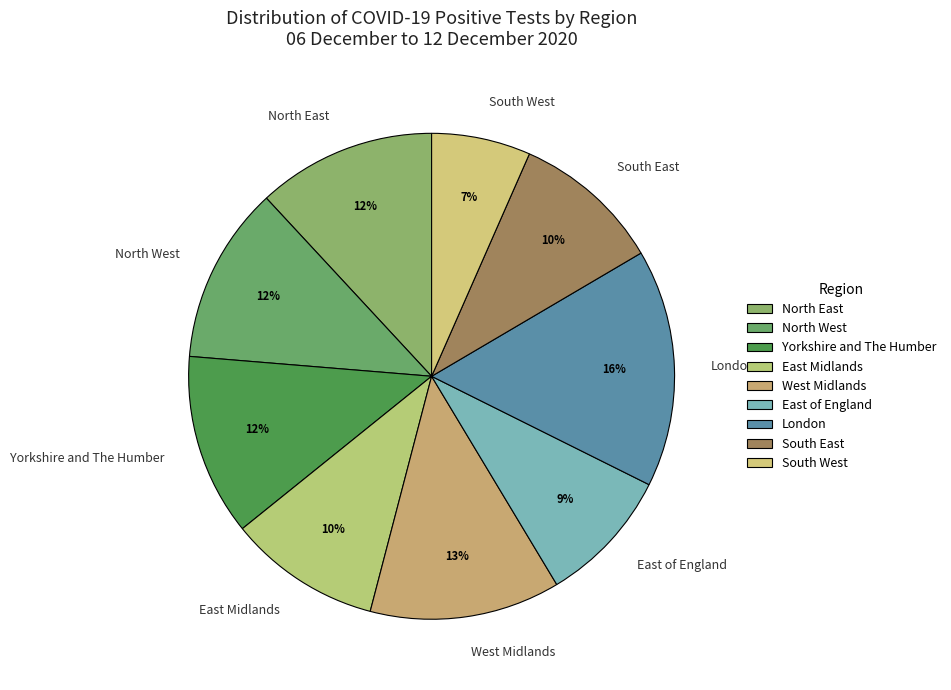

To the nearest percent, what is the combined percentage of North East and South West?

19%